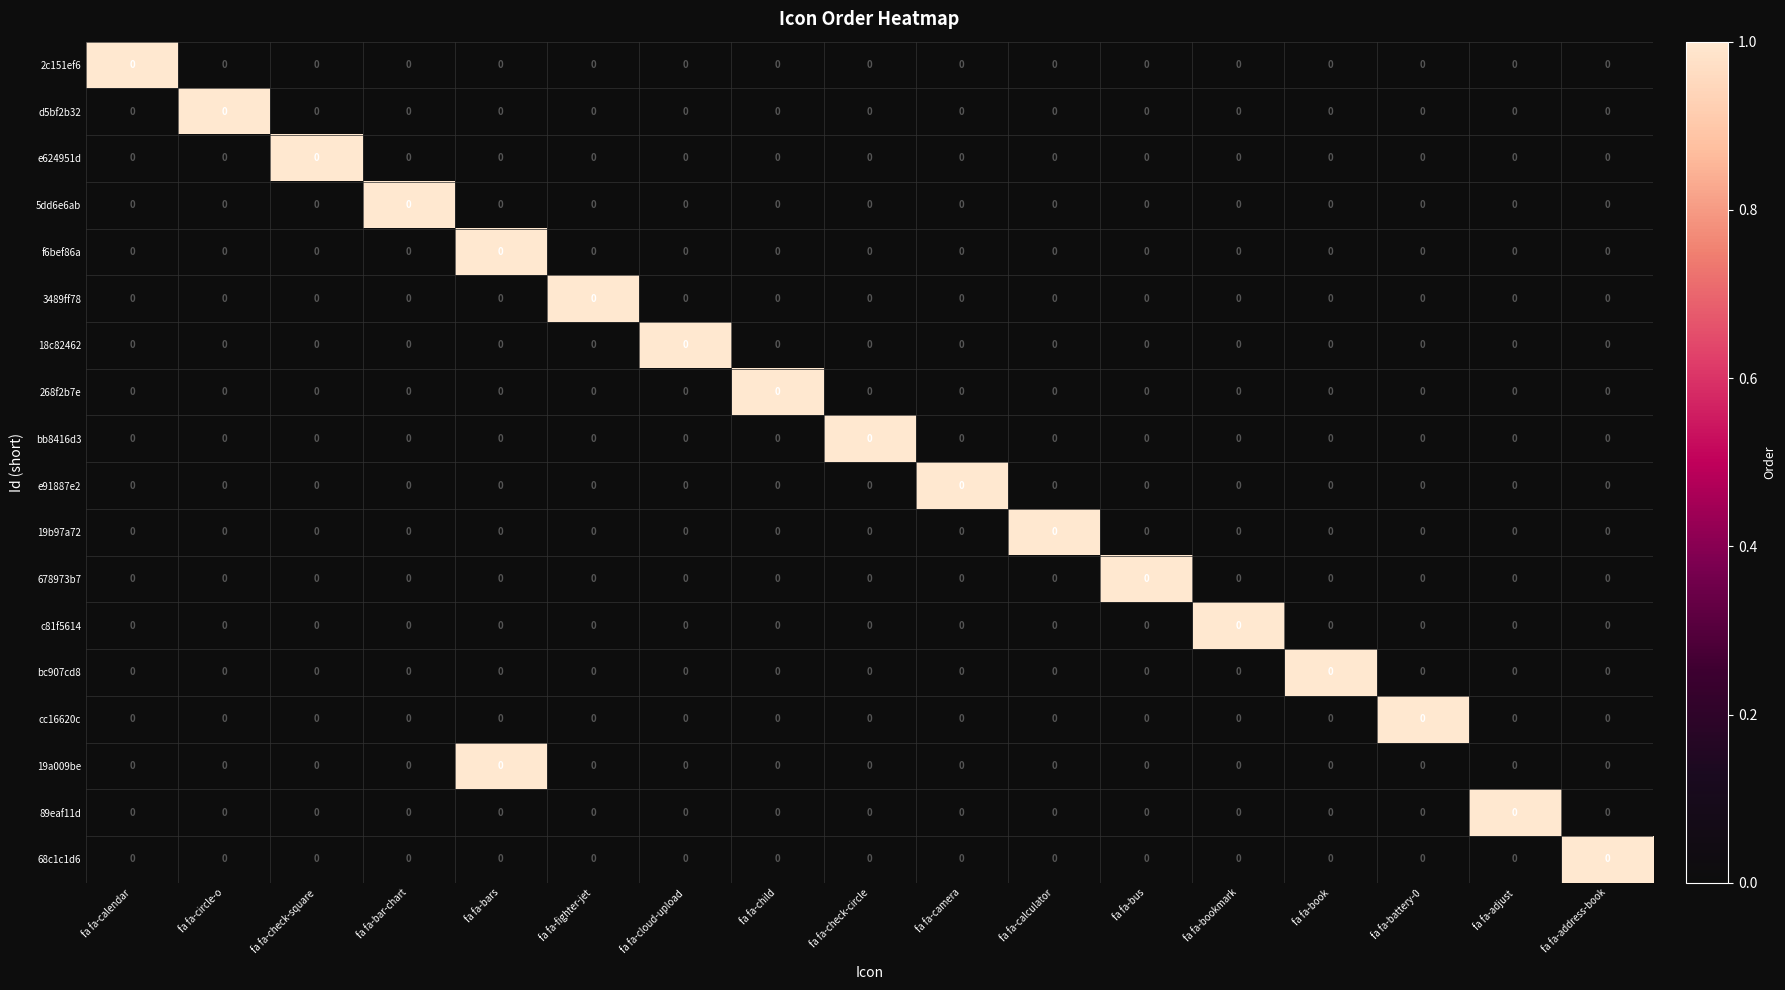

At which label is bb8416d3 closest to 0?

fa fa-calendar